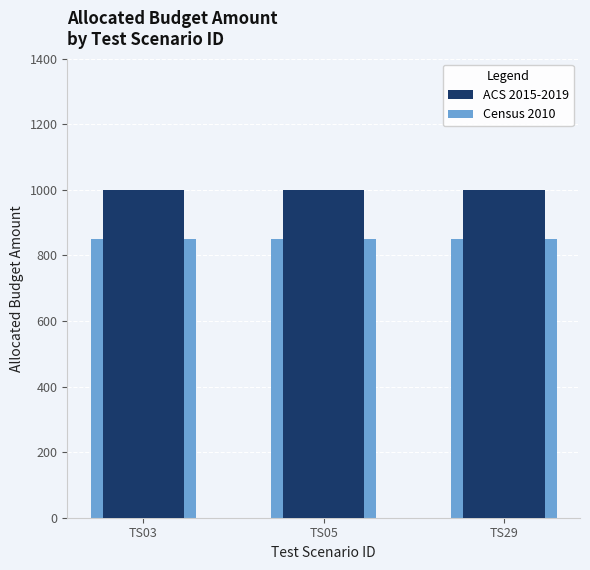

The value of Census 2010 at TS05 is 850. True or false?

True